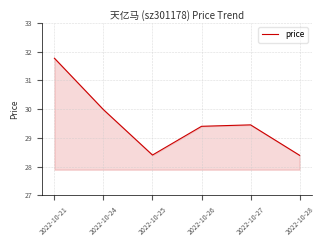

Between 2022-10-21 and 2022-10-26, which is larger?

2022-10-21